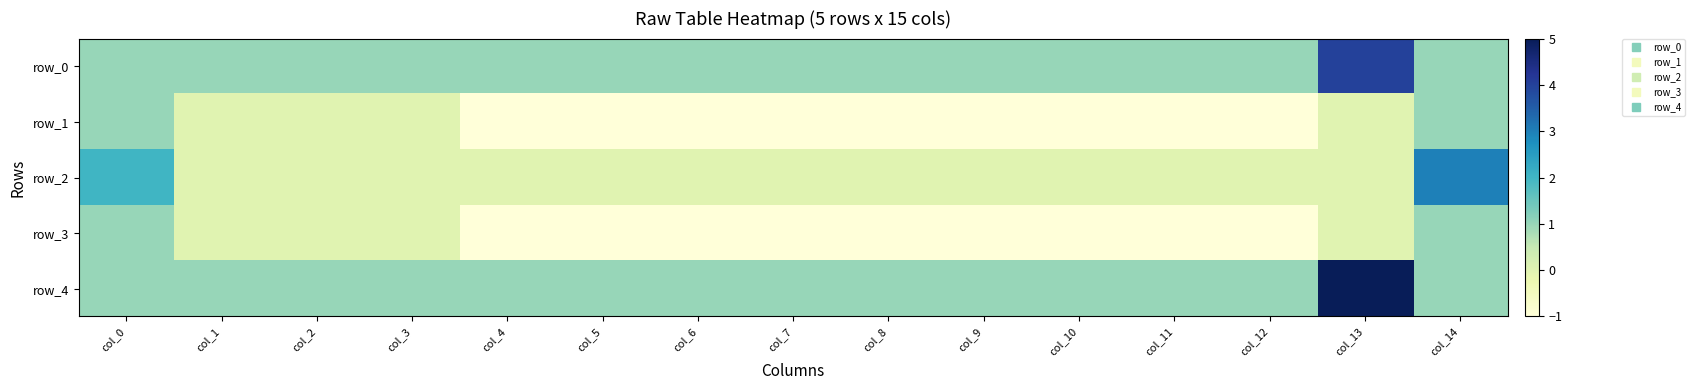

Where is row_4 nearest to the value 3?

col_0